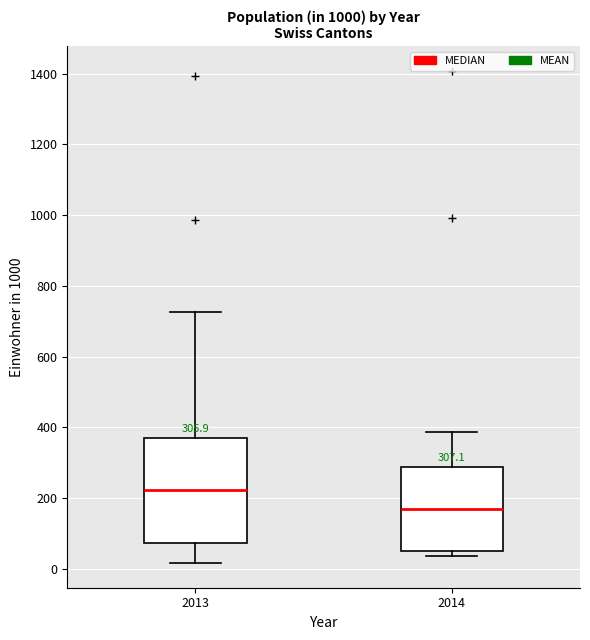

Which box has the lowest median line?

2014